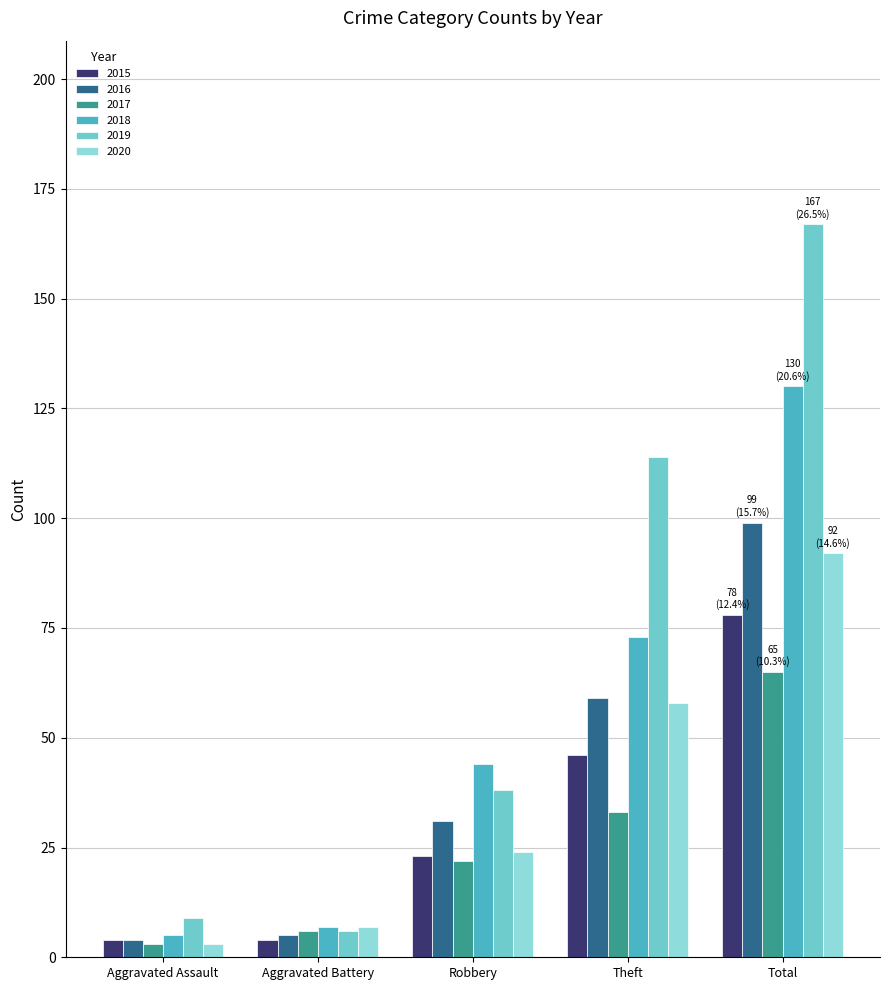

What is the difference between the highest and lowest values at Theft?

81